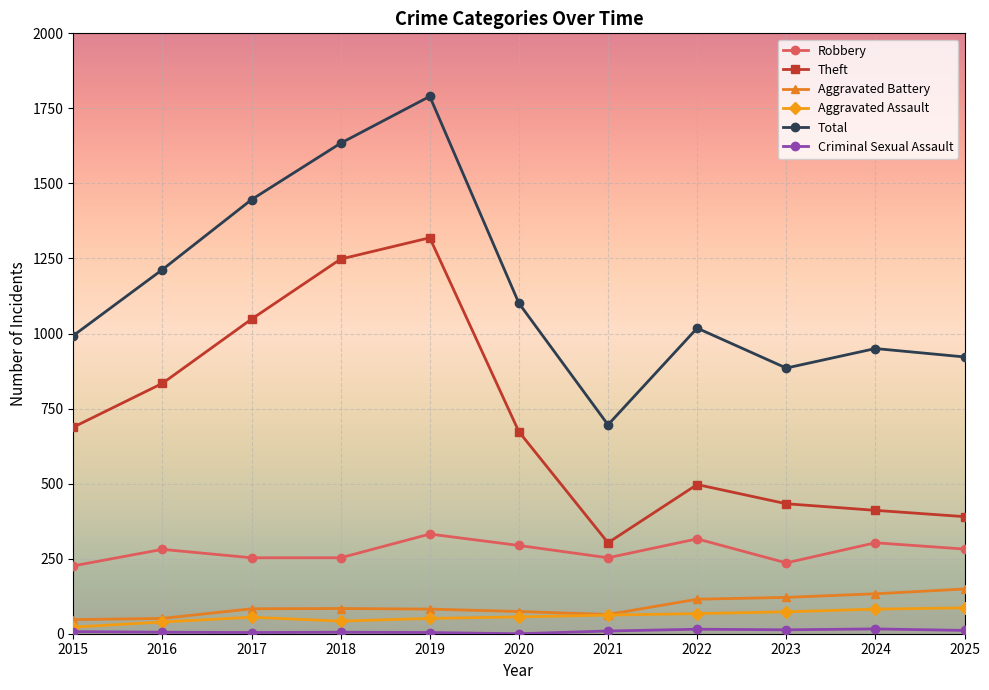

What is the difference between the maximum and minimum values in the Theft series?

1016